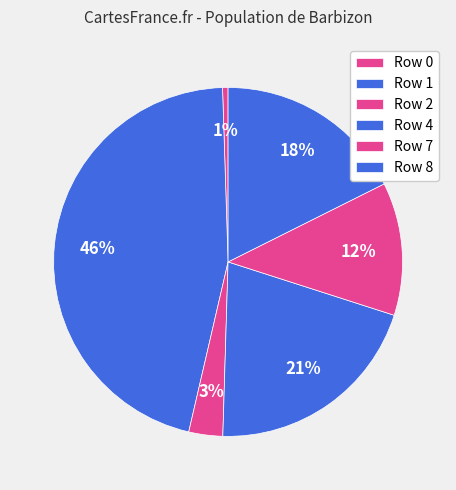

How many slices are in this pie chart?

6